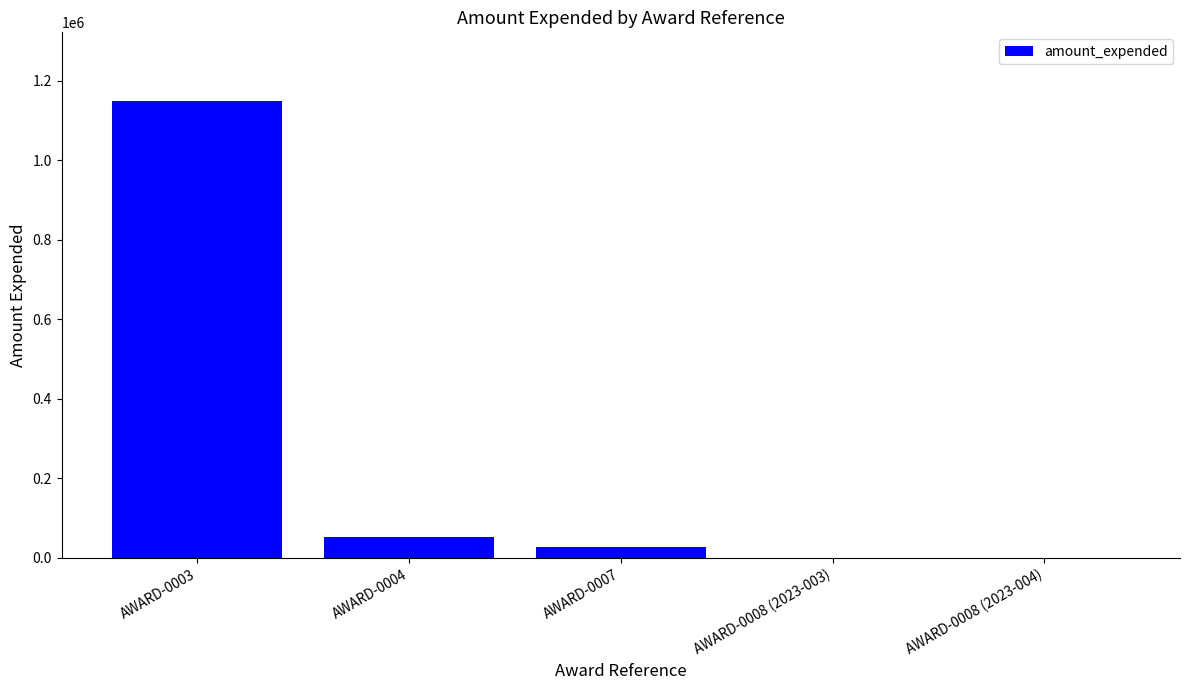

Reading left to right, list all the values displayed in this chart.

1149680	53775	27042	584	584